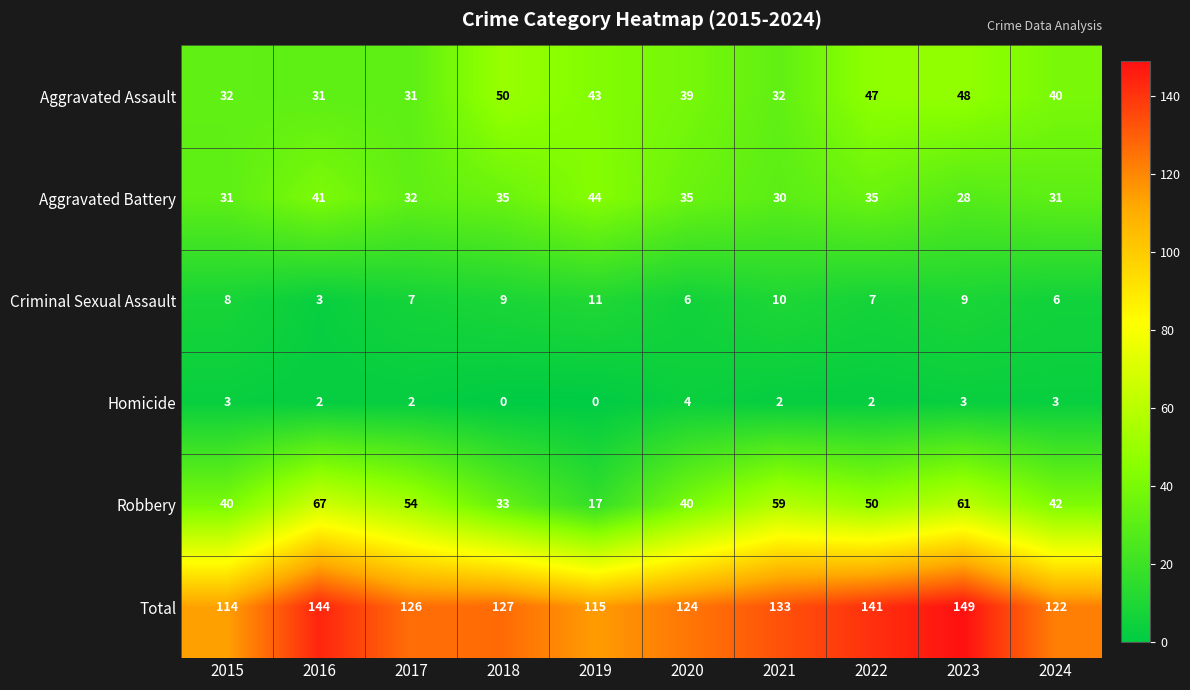

Which series has the largest range (max minus min)?

Robbery